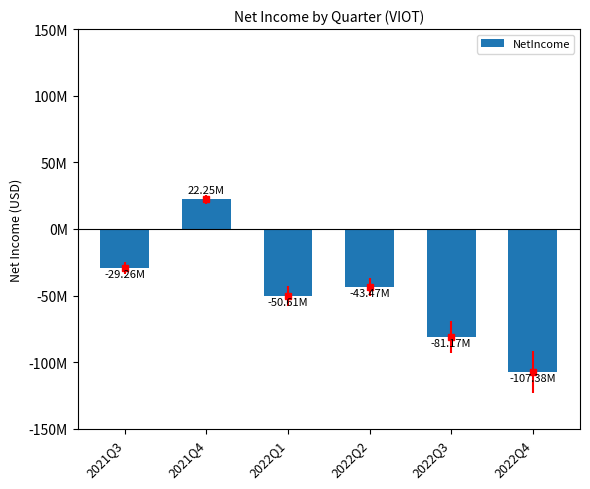

Count the values in the range -81169000 to -29263000.

4